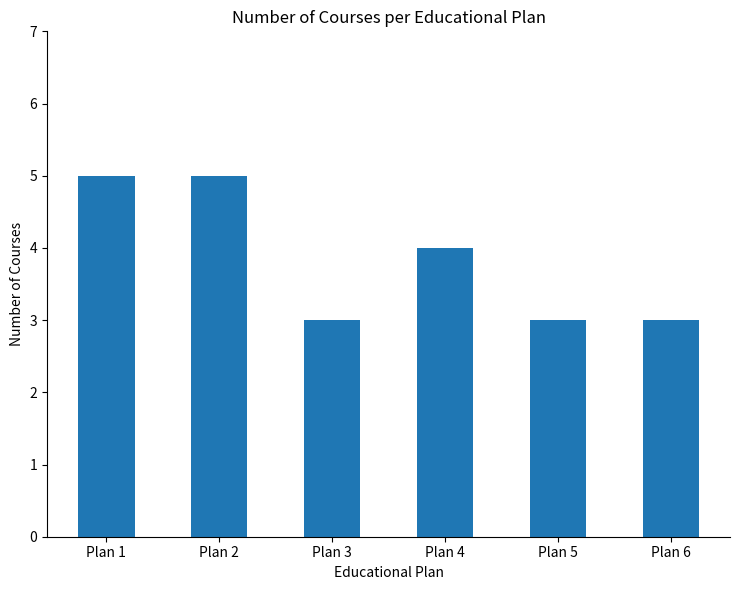

Reading left to right, extract all data points from this chart.

Plan 1=5	Plan 2=5	Plan 3=3	Plan 4=4	Plan 5=3	Plan 6=3